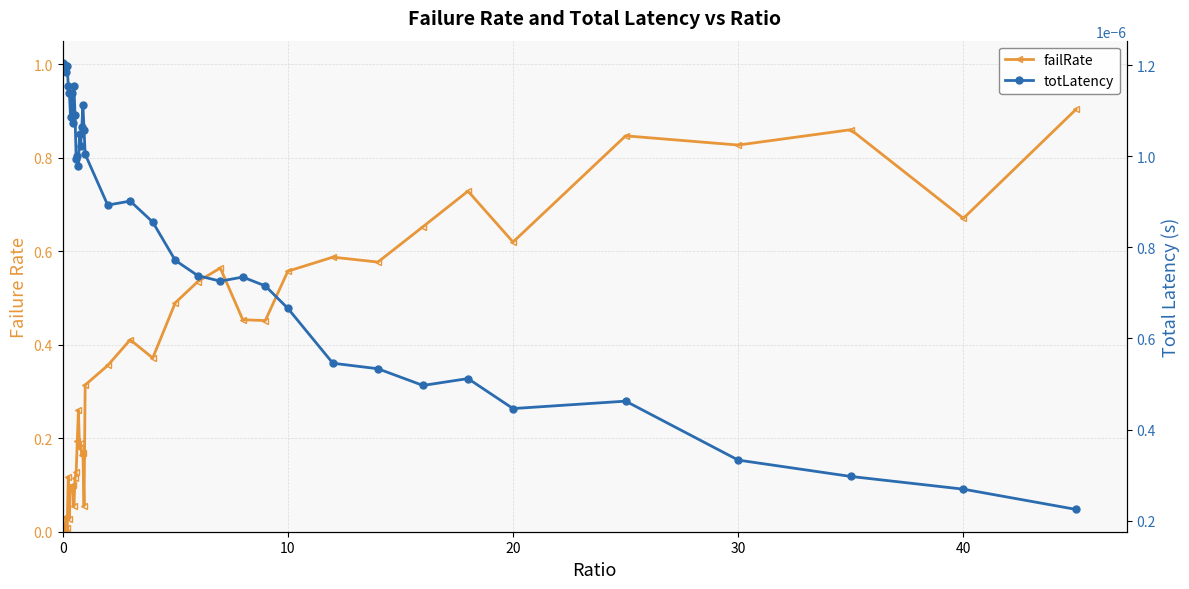

What is the average value of the failRate series?

0.3